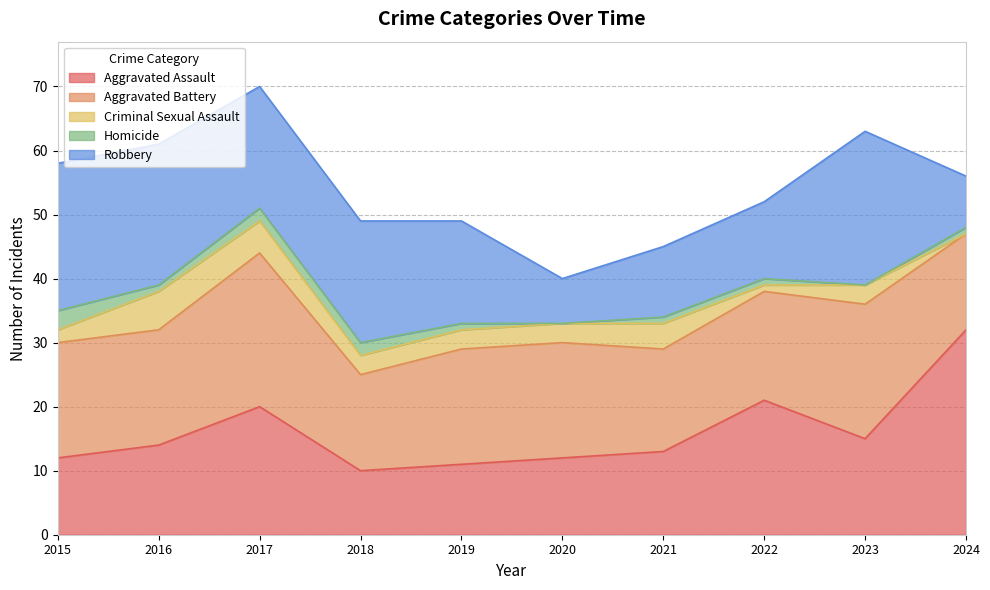

Reading left to right, what are all the values shown in this chart?

Aggravated Assault: 12	14	20	10	11	12	13	21	15	32
Aggravated Battery: 18	18	24	15	18	18	16	17	21	15
Criminal Sexual Assault: 2	6	5	3	3	3	4	1	3	0
Homicide: 3	1	2	2	1	0	1	1	0	1
Robbery: 23	22	19	19	16	7	11	12	24	8